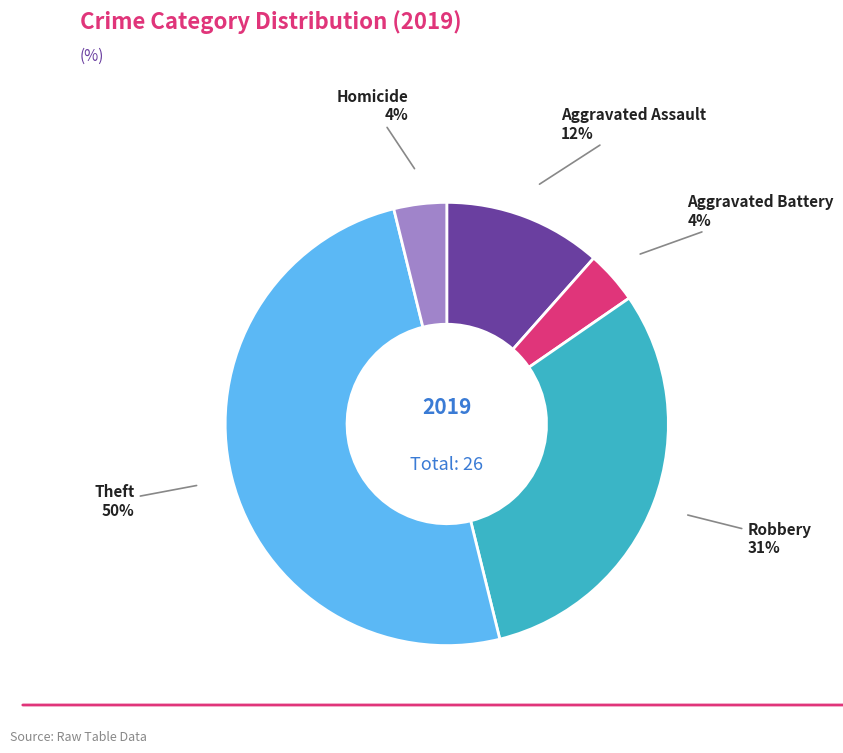

To the nearest percent, what is the difference between the largest and smallest slice percentages?

46%